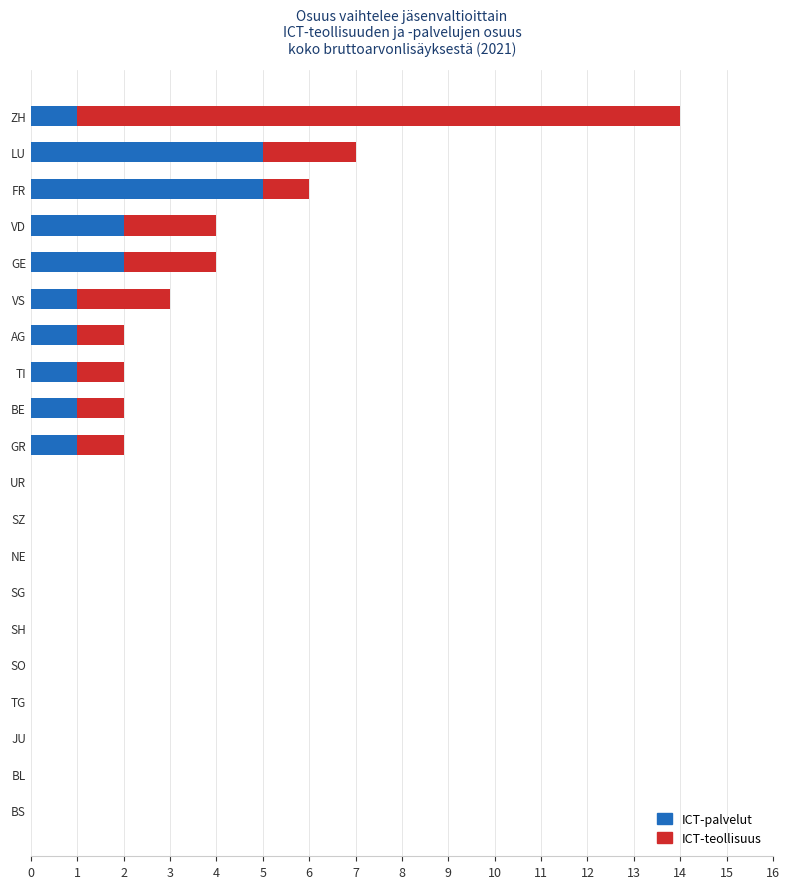

At which category is the sum across all series the highest?

ZH